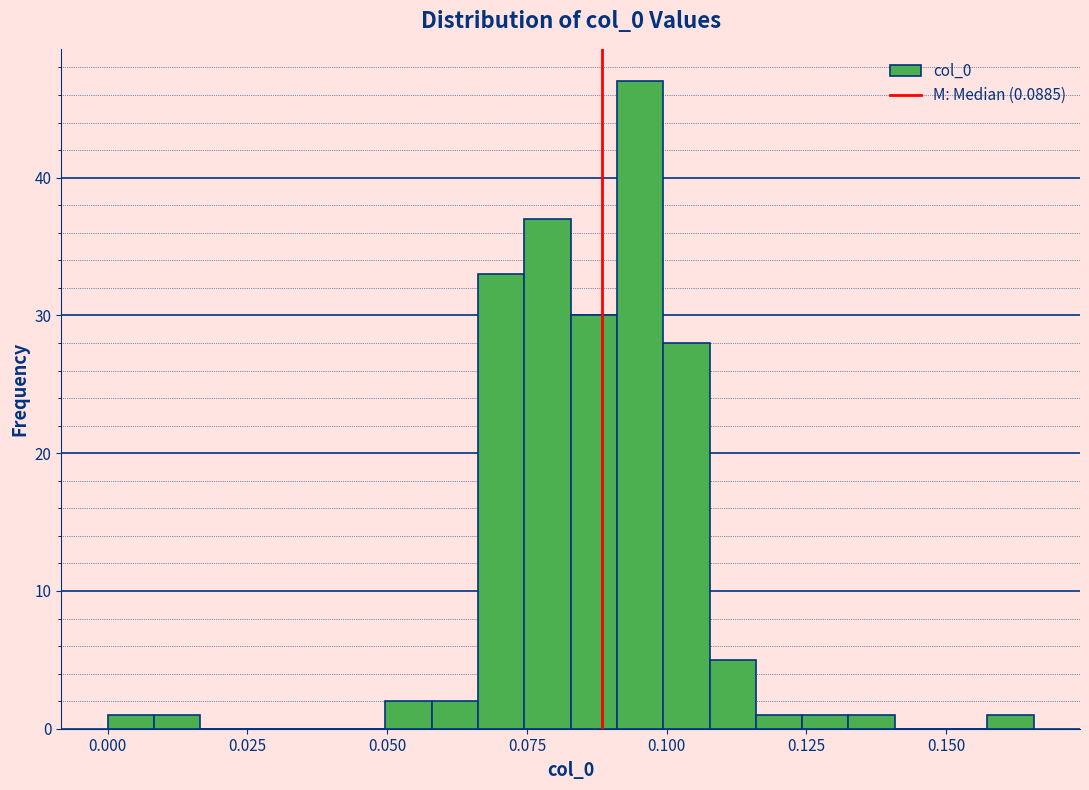

Around what value on the x-axis is the tallest bar? Give the approximate position of its centre, as read against the axis.

0.095